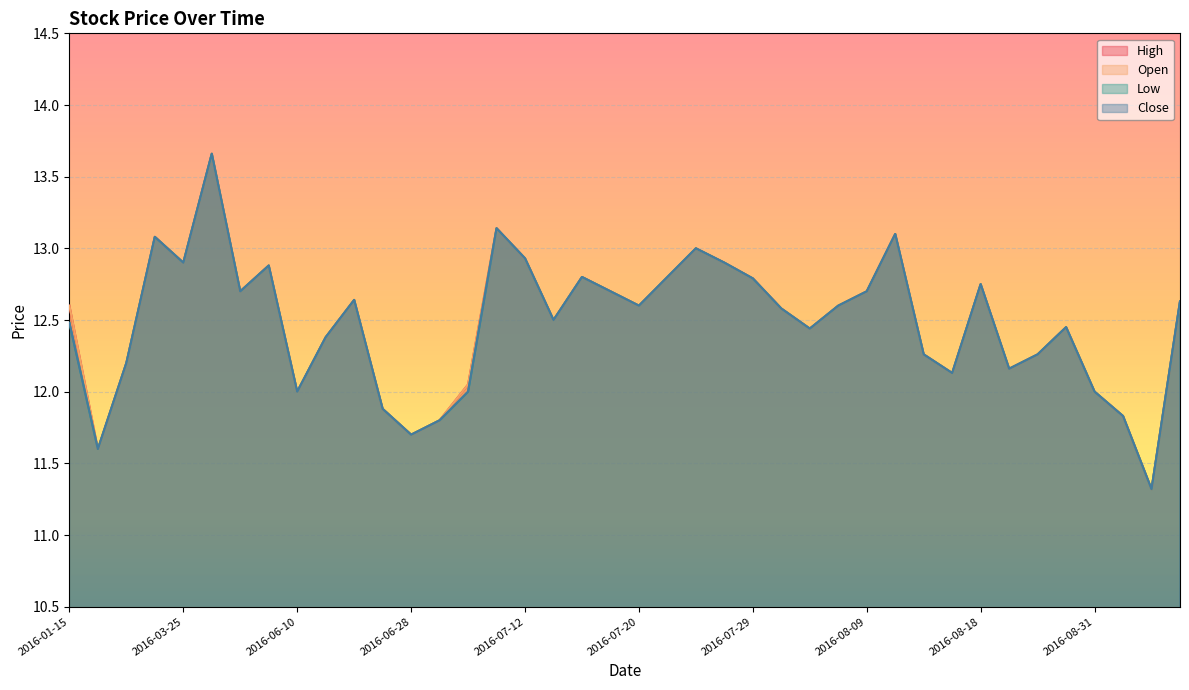

Is it true that Open equals 12.2 at 2016-03-07?

True